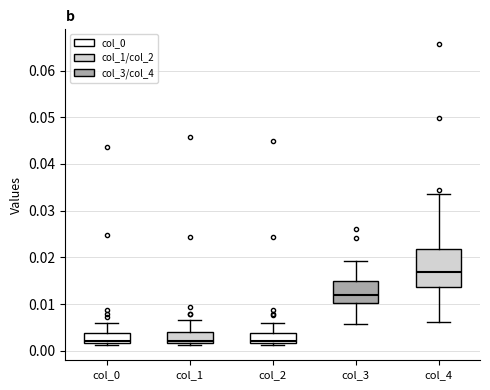

Reading left to right, read every box against the y-axis: the position of its median line, the range the box covers, and the ends of its whiskers. The values are not printed on the chart, so give them approximately, as read against the axis.

col_0: median 0.002 (just above the box's lower edge), box 0.002 to 0.004, whiskers 0.001 to 0.006
col_1: median 0.002 (just above the box's lower edge), box 0.002 to 0.004, whiskers 0.001 to 0.007
col_2: median 0.002 (just above the box's lower edge), box 0.002 to 0.004, whiskers 0.001 to 0.006
col_3: median 0.012, box 0.010 to 0.015, whiskers 0.006 to 0.019
col_4: median 0.017, box 0.014 to 0.022, whiskers 0.006 to 0.034